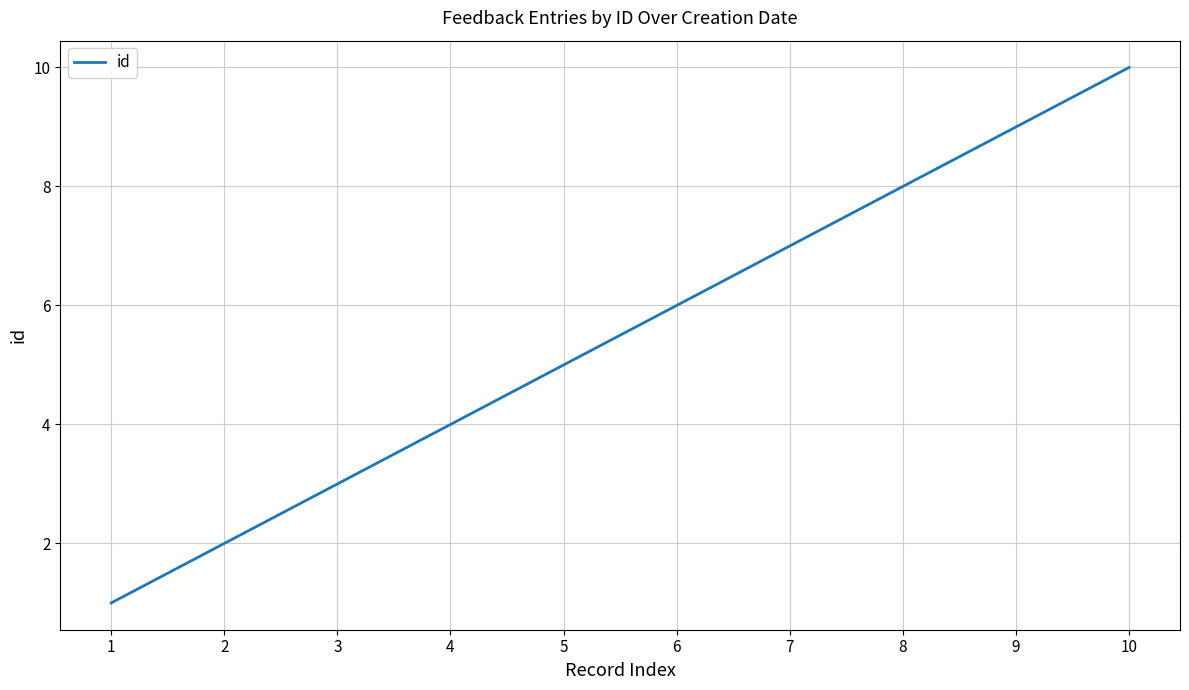

Reading right to left, what are all the values shown in this chart?

10	9	8	7	6	5	4	3	2	1